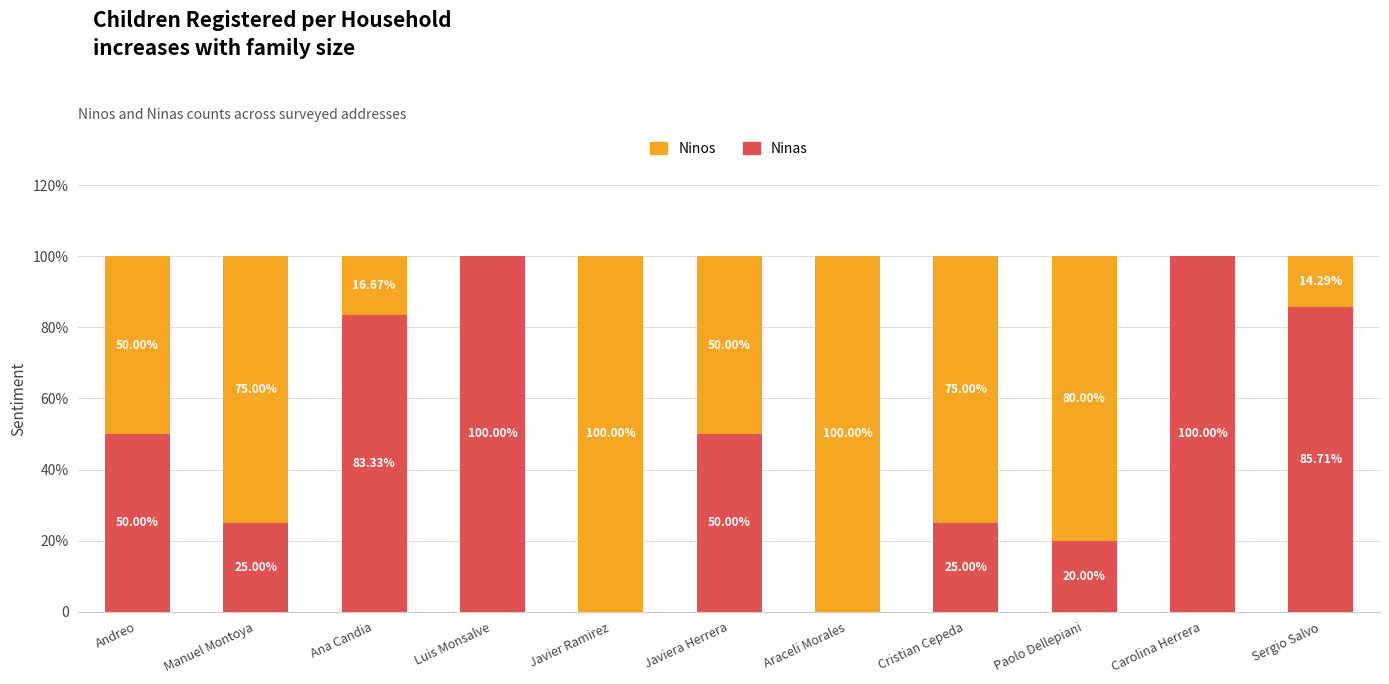

What are all the series names shown in the legend?

Ninos, Ninas